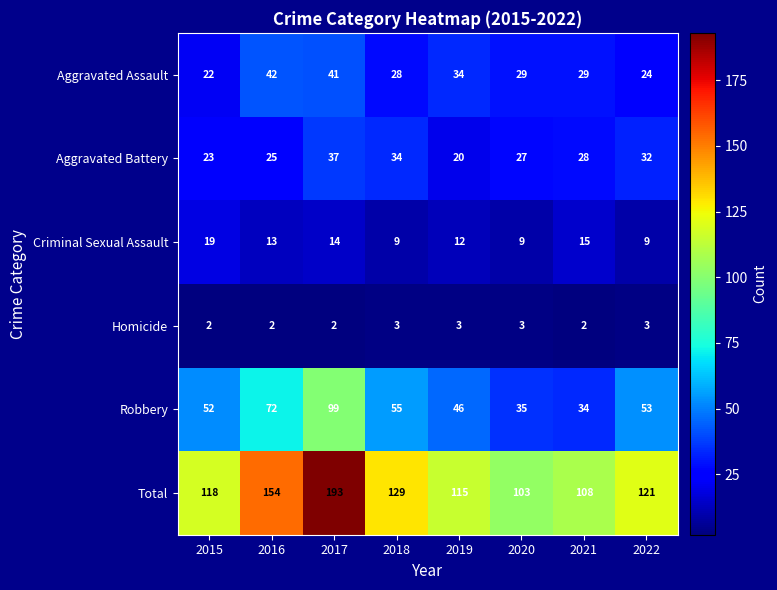

What is the spread (max minus min) of values at 2016?

152